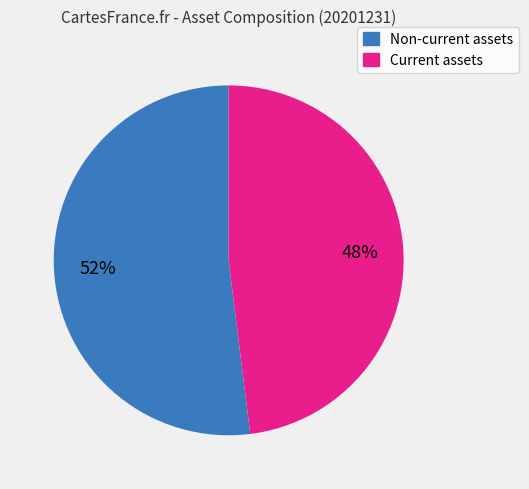

How many slices are in this pie chart?

2